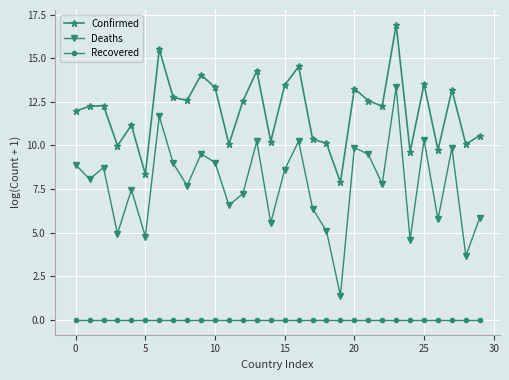

What is the average value of the Confirmed series?

12.0